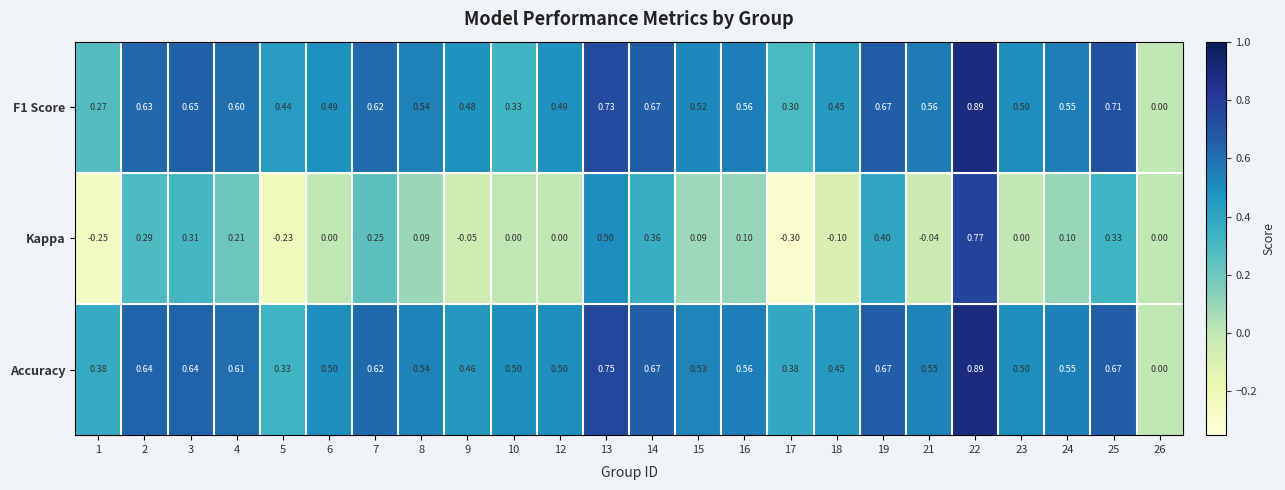

Which series has the largest range (max minus min)?

Kappa